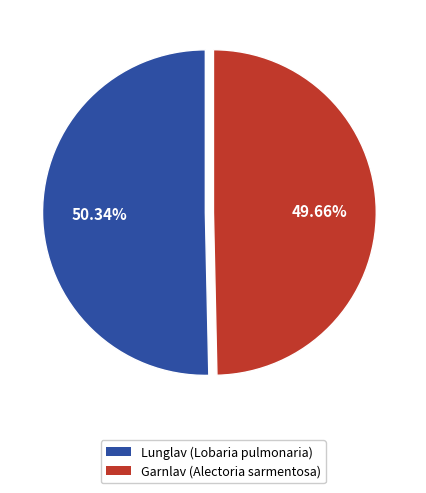

How much of the chart is everything except Garnlav (Alectoria sarmentosa)?

50.3%